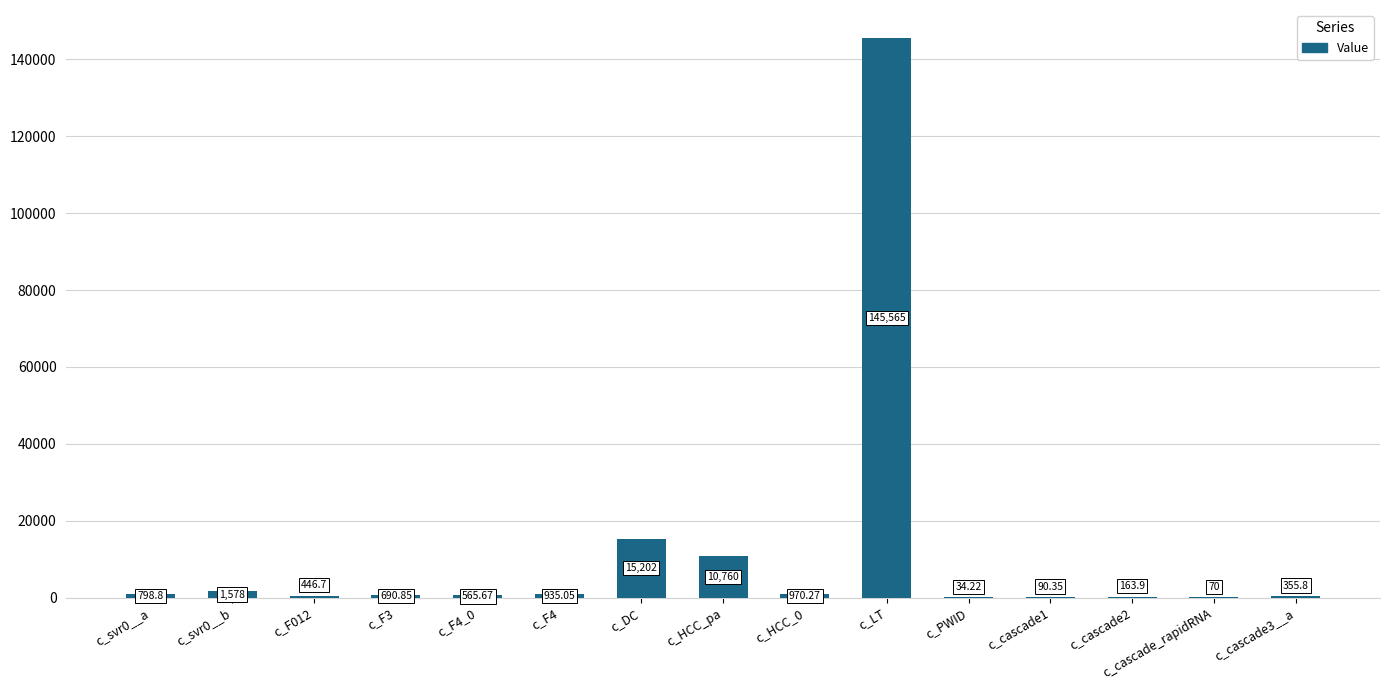

Which category has the highest value across all series?

c_LT